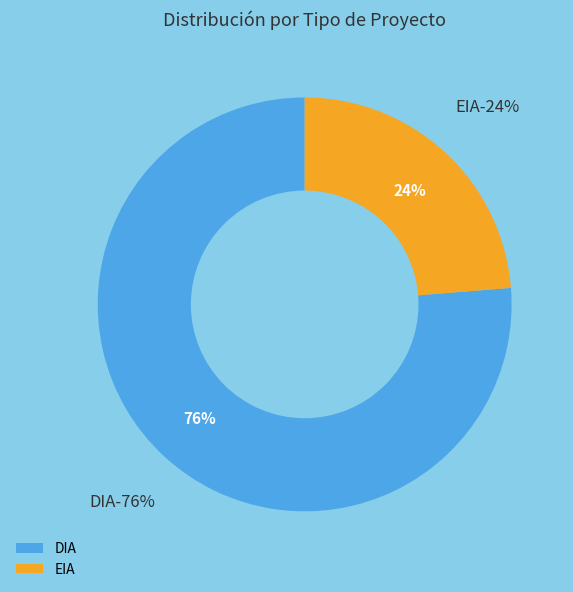

To the nearest percent, what is the average slice percentage?

50%